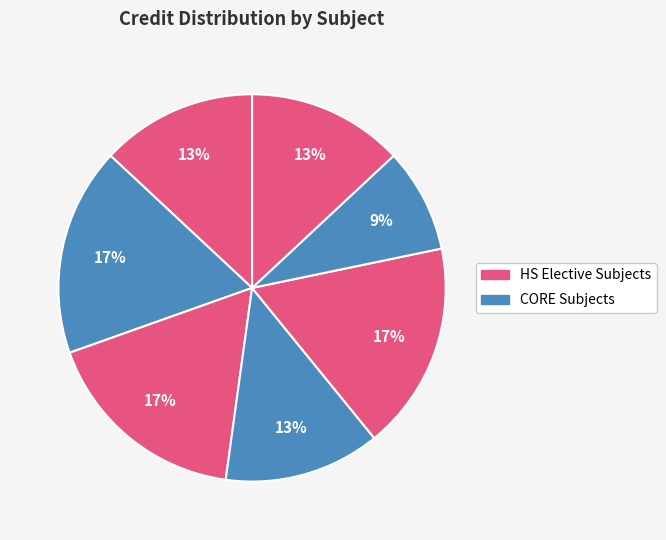

To the nearest percent, what is the average slice percentage?

14%